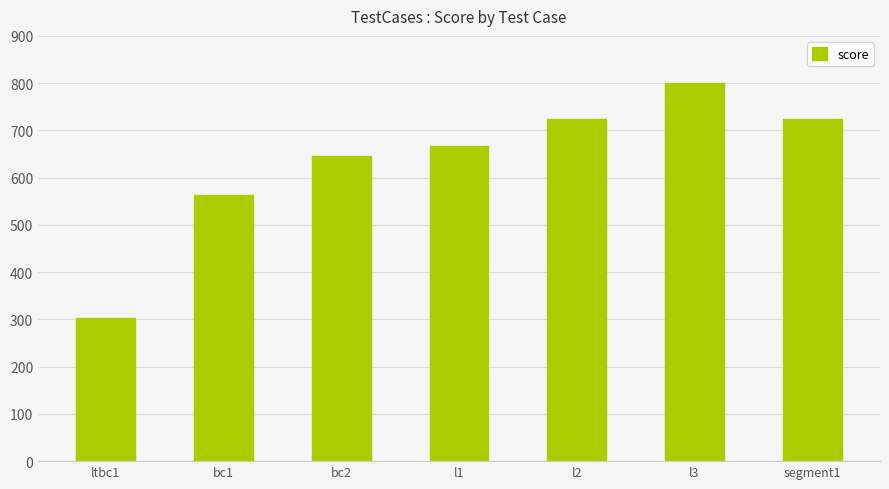

How many bars are there in total?

7